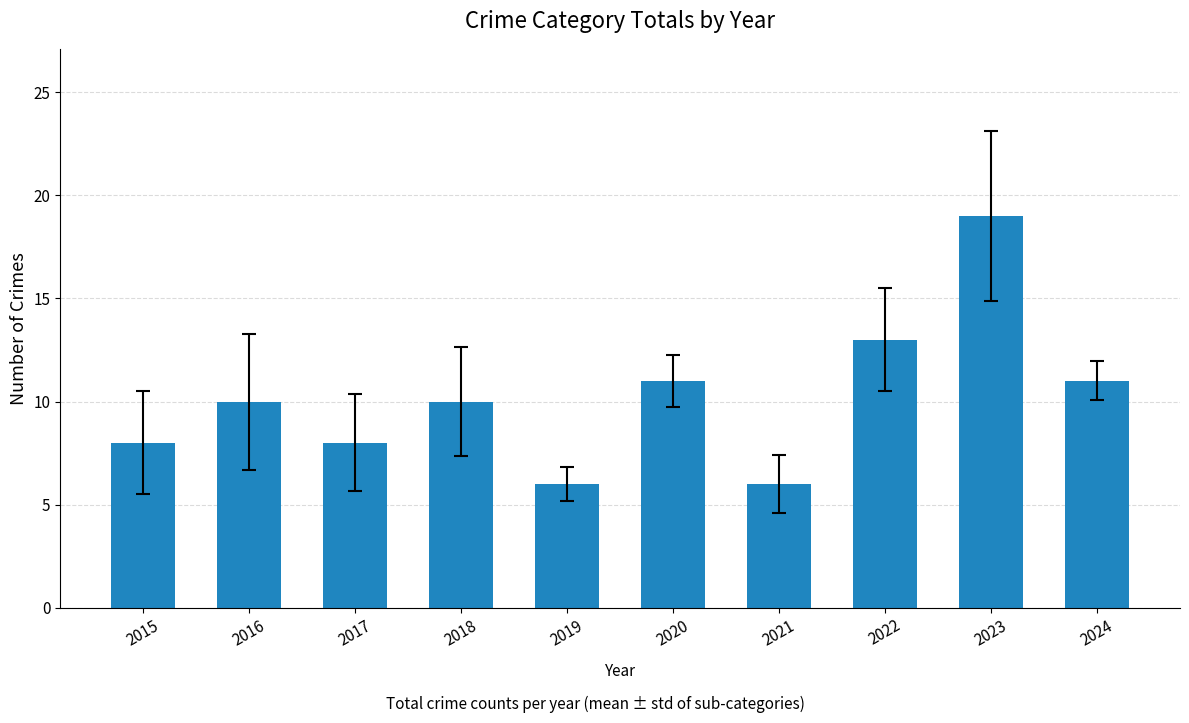

What is the value of the 9th bar from the left?

19